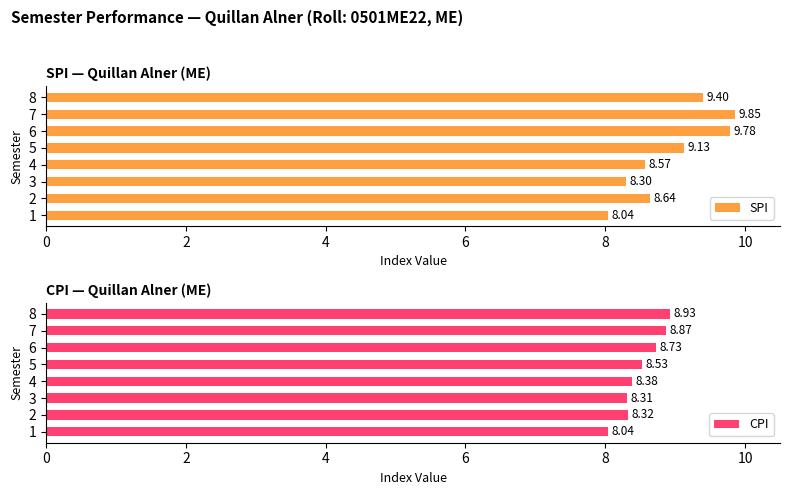

Rank the categories by SPI value from lowest to highest.

1, 3, 4, 2, 5, 8, 6, 7